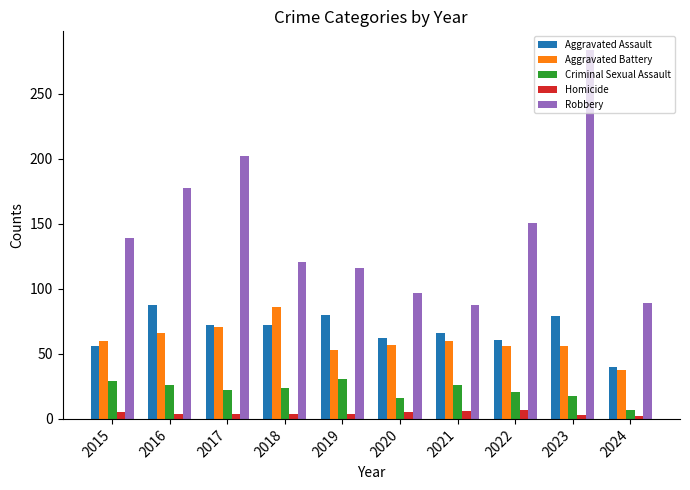

Does the chart contain stacked bars?

No